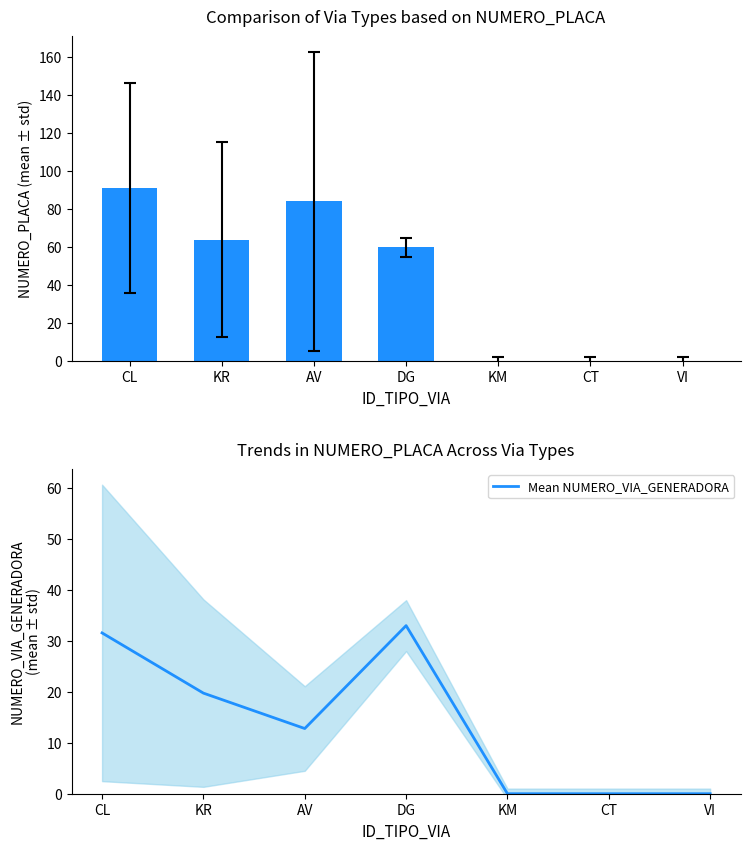

What is the total value across all series at DG?

93.0